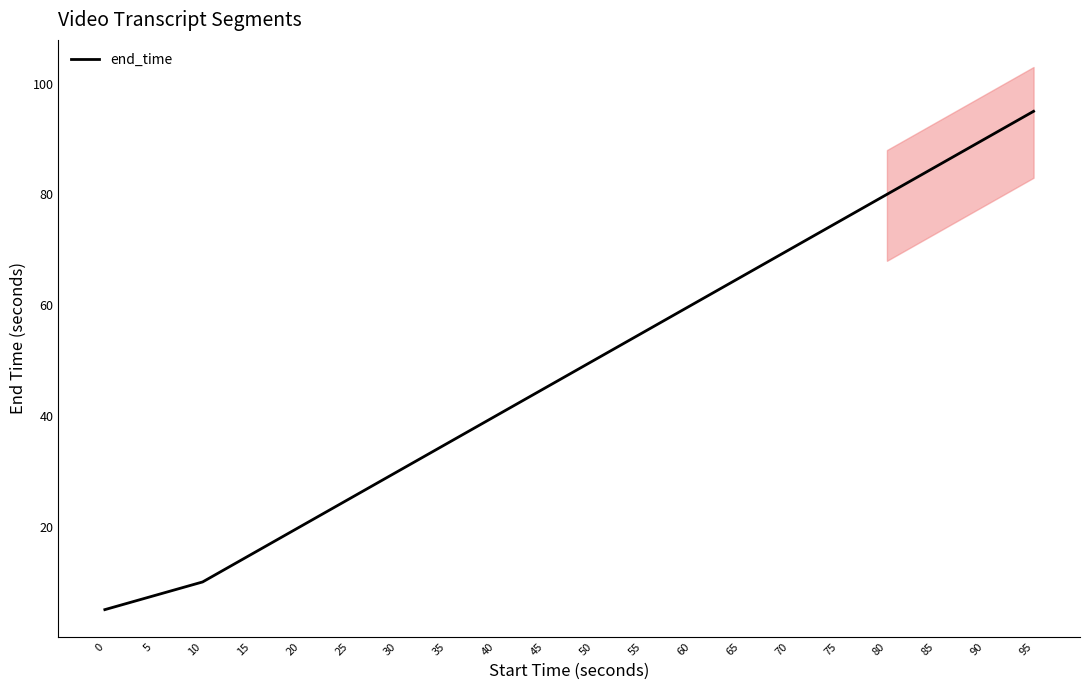

Reading right to left, list all the values displayed in this chart.

95.0	90.0	85.0	80.0	75.0	70.0	65.0	60.0	55.0	50.0	45.0	40.0	35.0	30.0	25.0	20.0	15.0	10.0	7.5	5.0